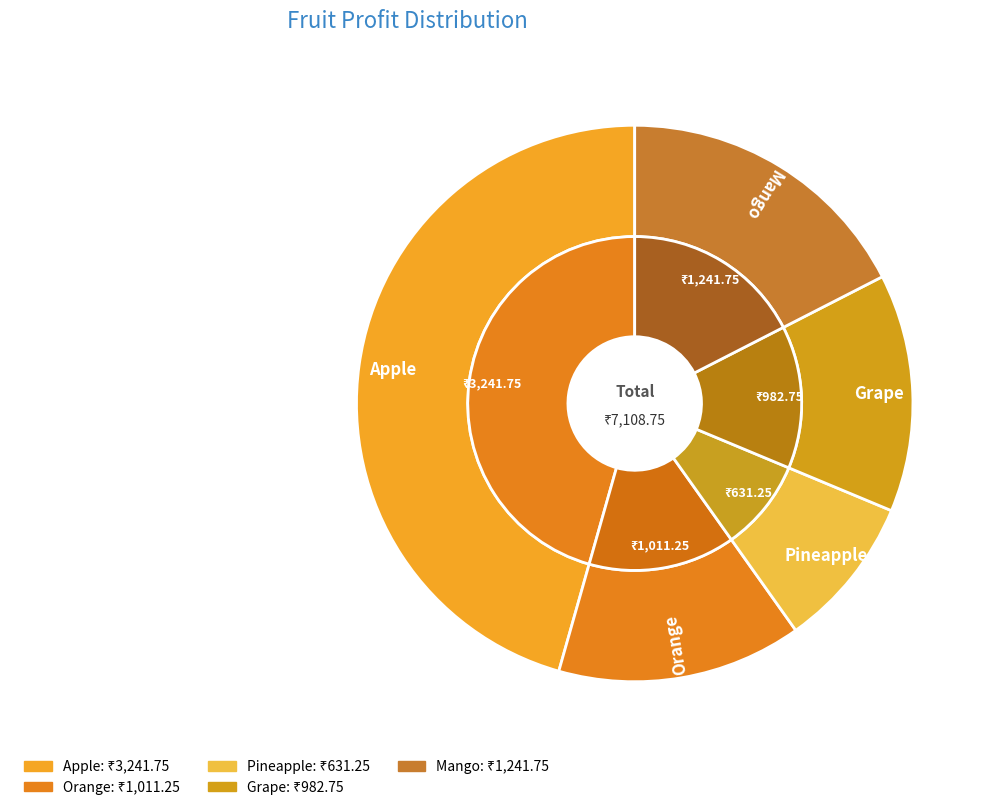

To the nearest percent, what is the difference between the largest and smallest slice percentages?

37%